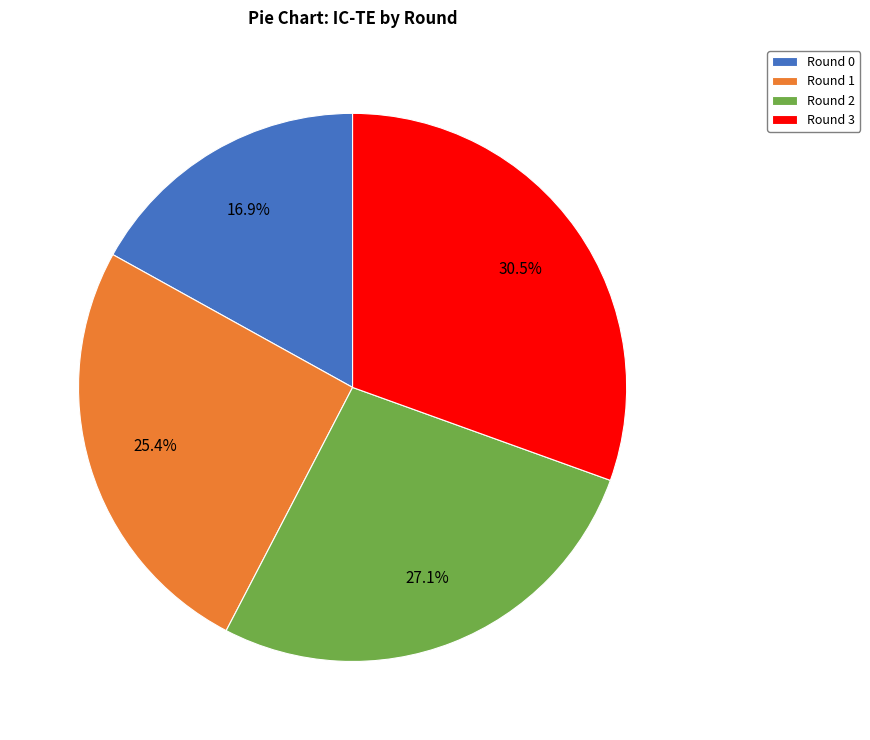

Count the number of slices in the pie.

4